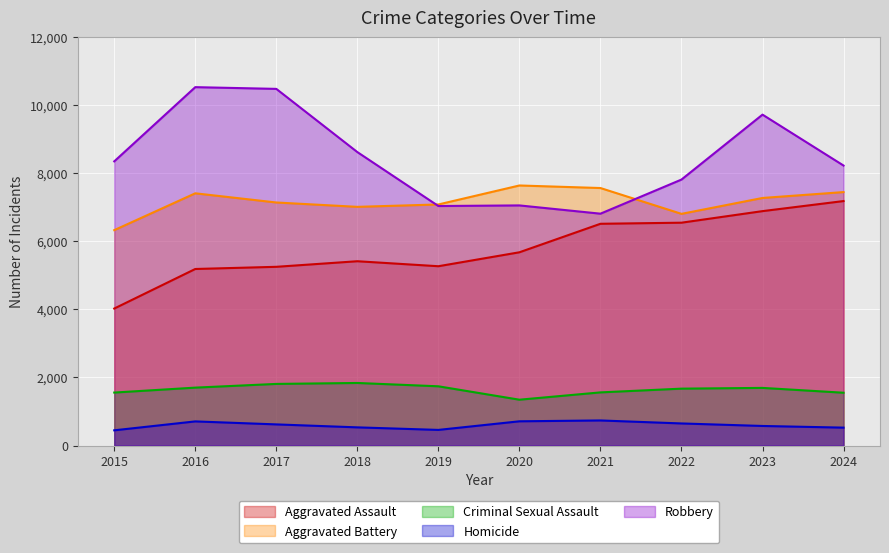

What is the difference between the highest and lowest values at 2021?

6833